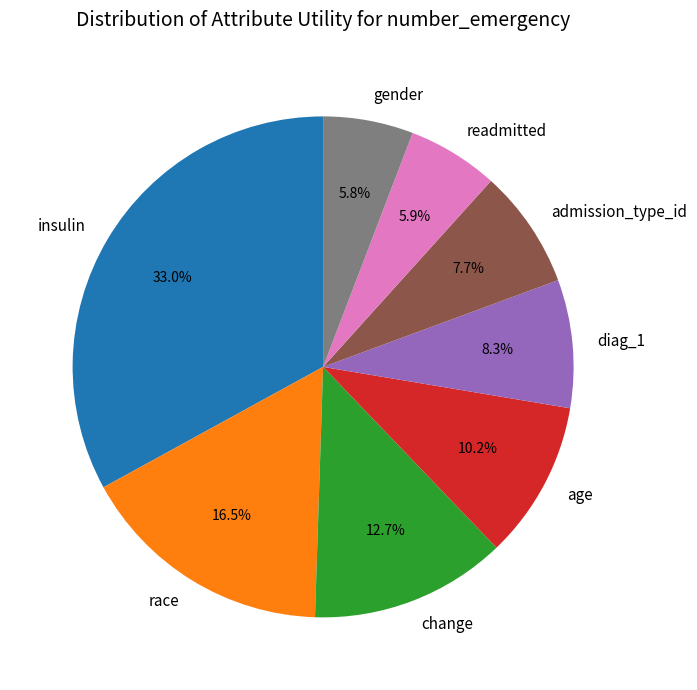

Which slice is the largest?

insulin